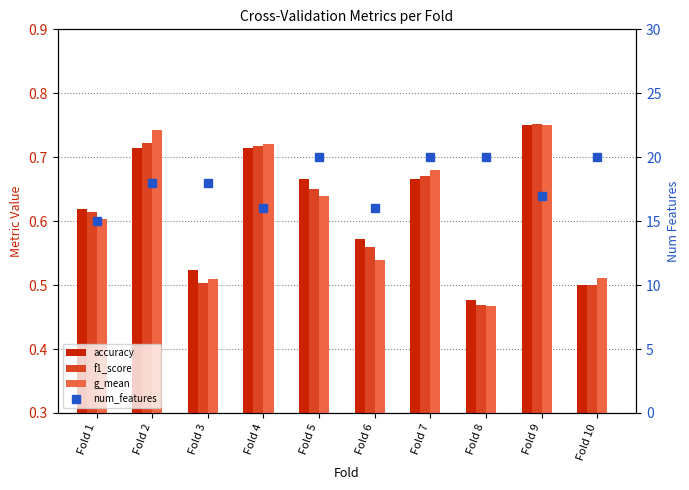

Between Fold 3 and Fold 8, which series saw the biggest shift?

num_features